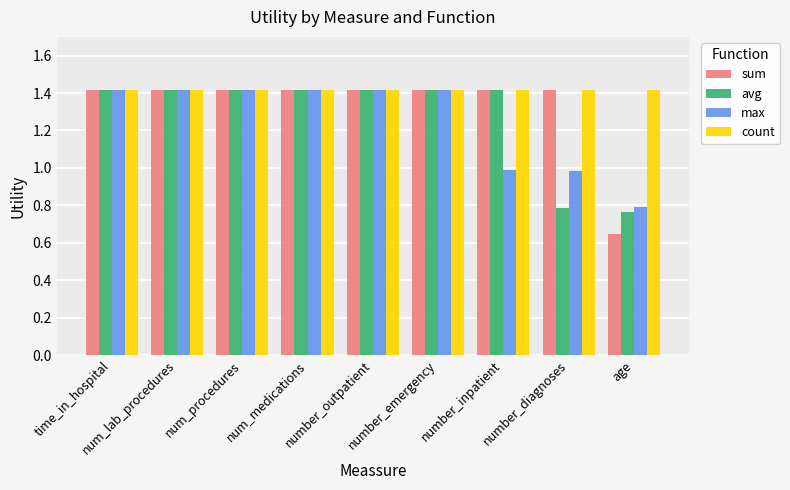

What is the maximum value for max?

1.4